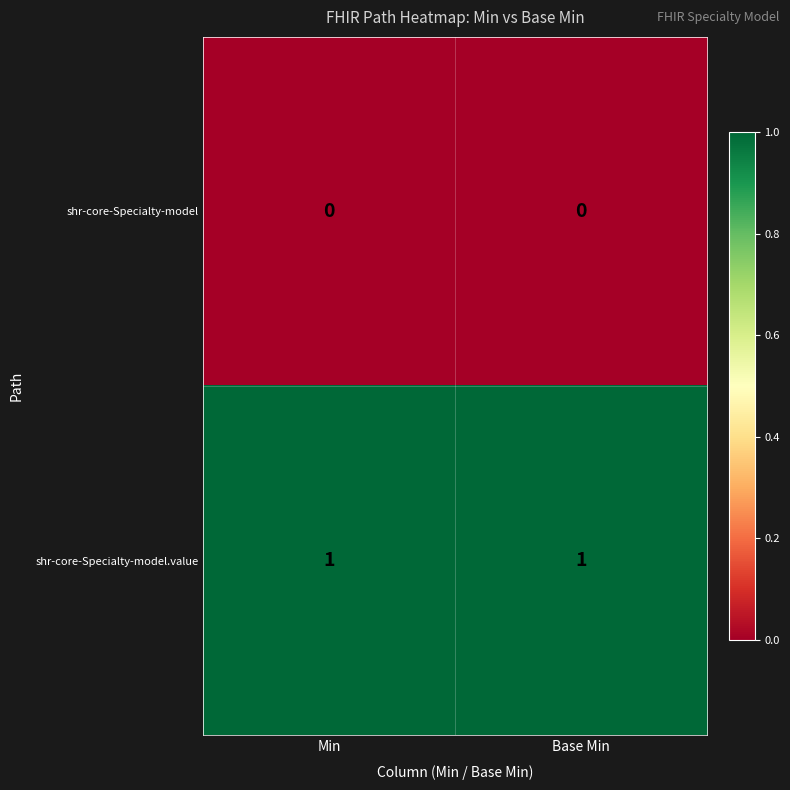

Which series has the largest total across all categories?

shr-core-Specialty-model.value